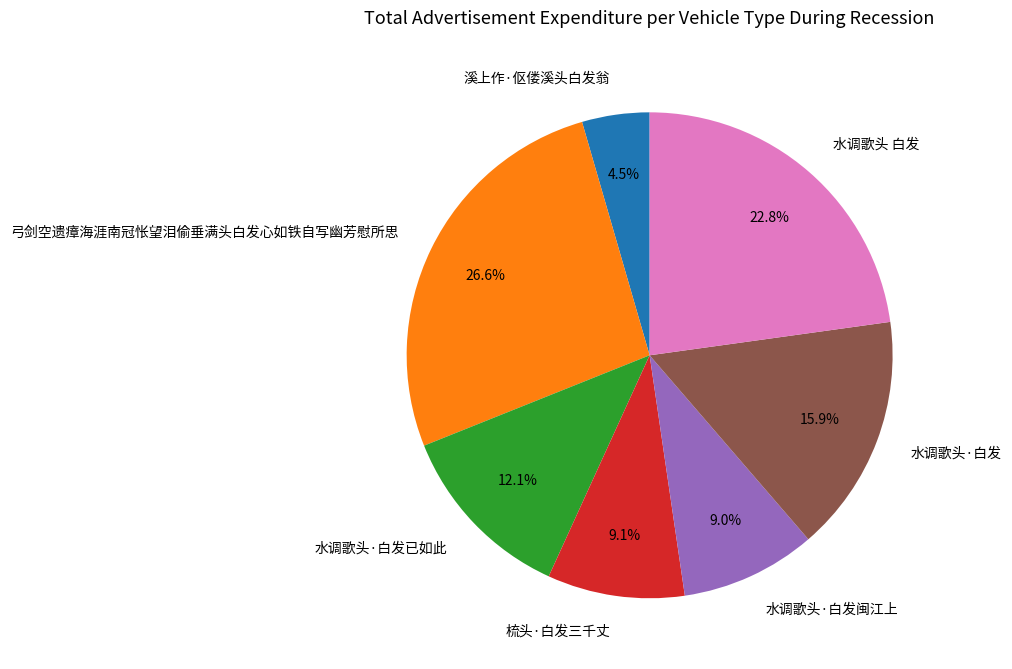

What portion of the pie excludes 梳头·白发三千丈?

90.9%